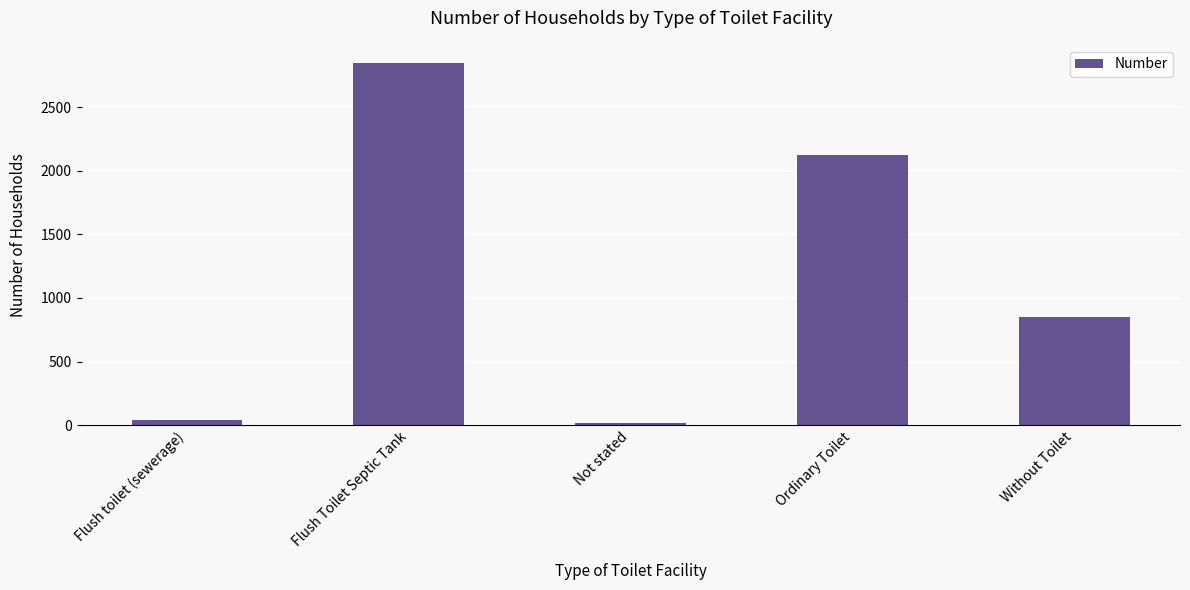

What is the change in value from Flush Toilet Septic Tank to Without Toilet?

-1996